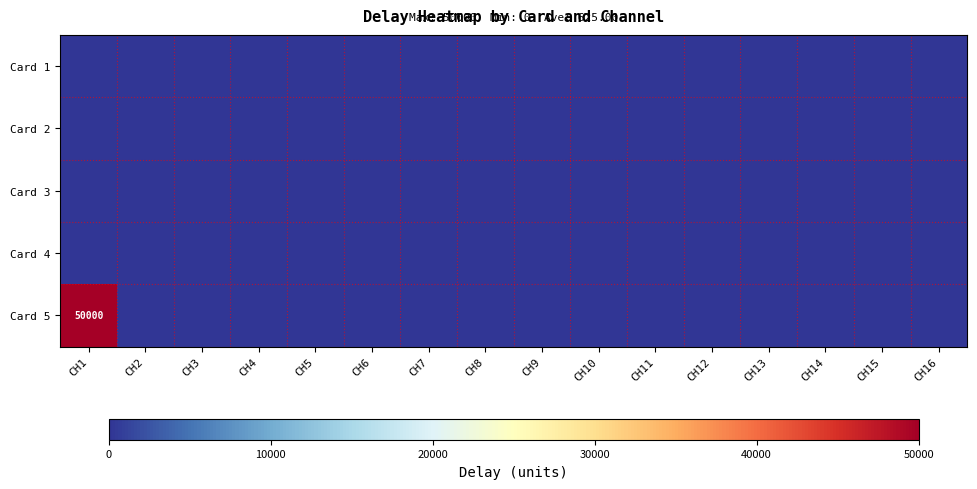

At which label does Card 3 reach its minimum?

CH1